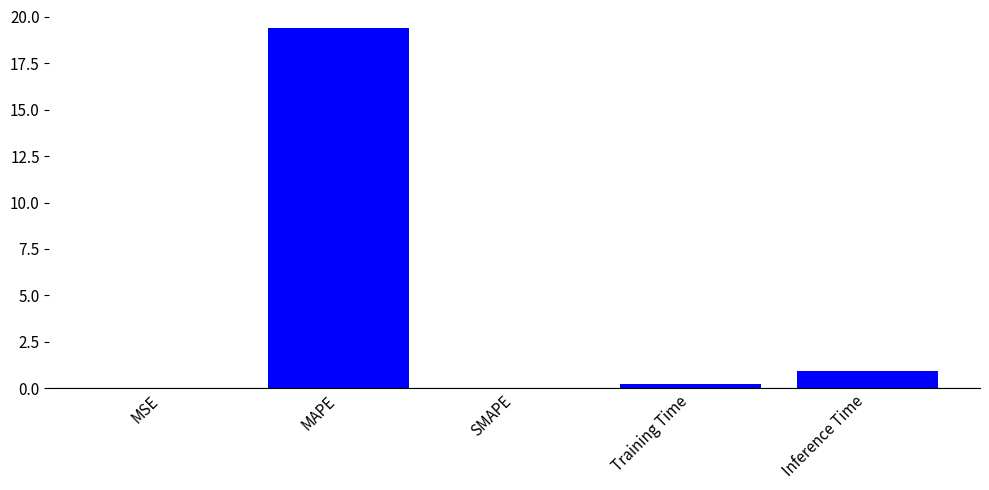

Is it true that the value at SMAPE is 0.0?

True